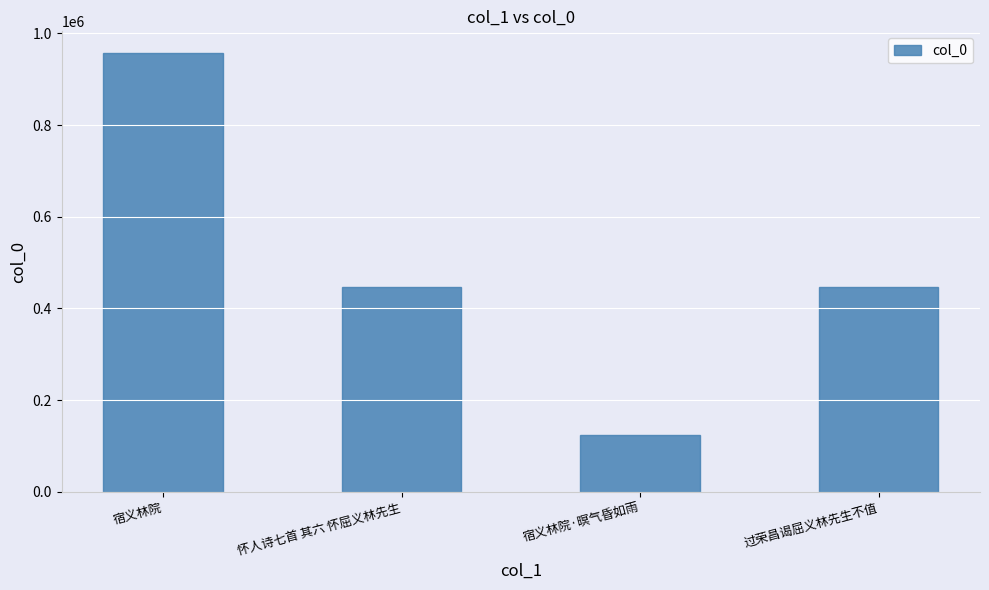

What is the approximate value at 宿义林院?

956698